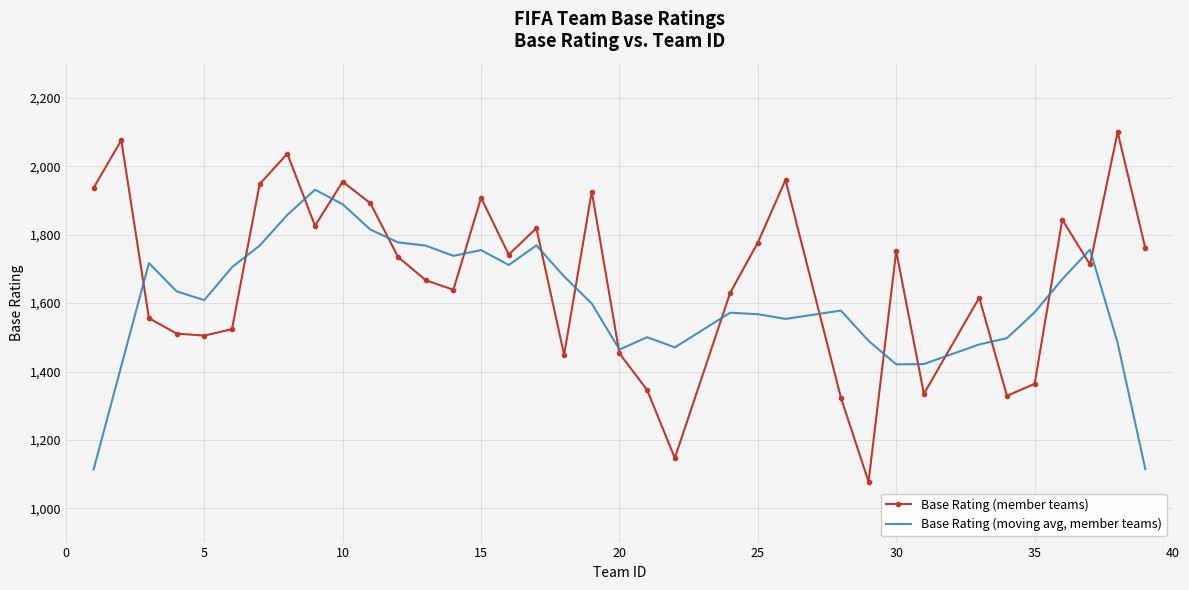

True or false: Base Rating (moving avg, member teams) and Base Rating (member teams) intersect in this chart.

True